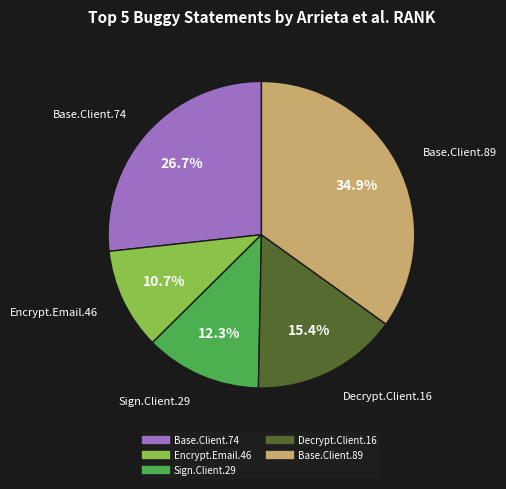

Does any single category account for the majority?

No